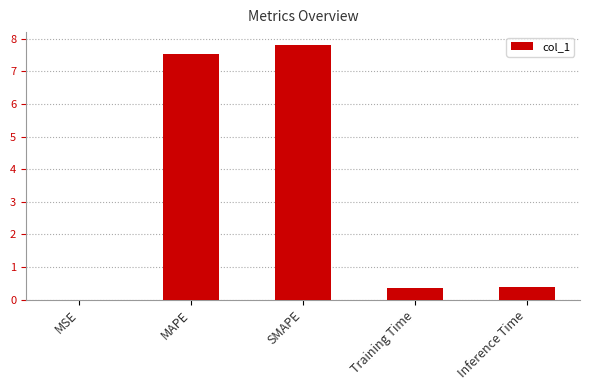

The chart shows a value of 0.4 at Training Time. True or false?

True